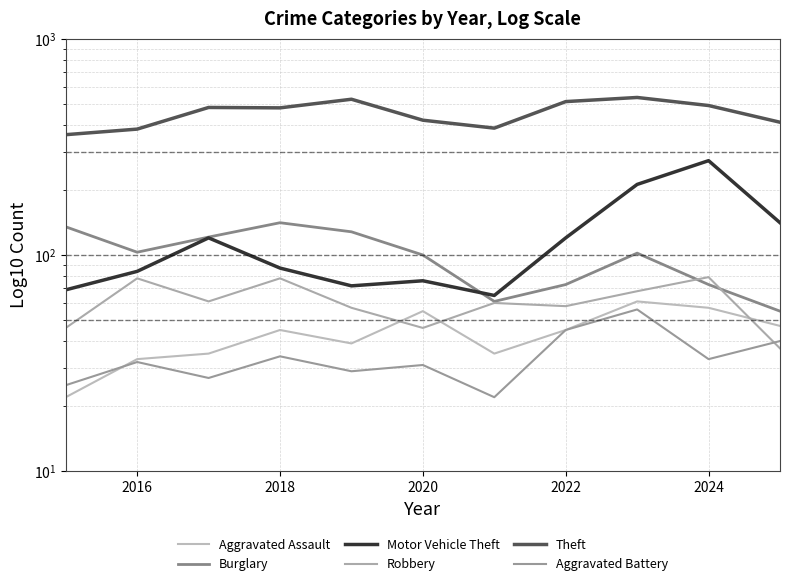

The value of Motor Vehicle Theft at 2016 is 84. True or false?

True